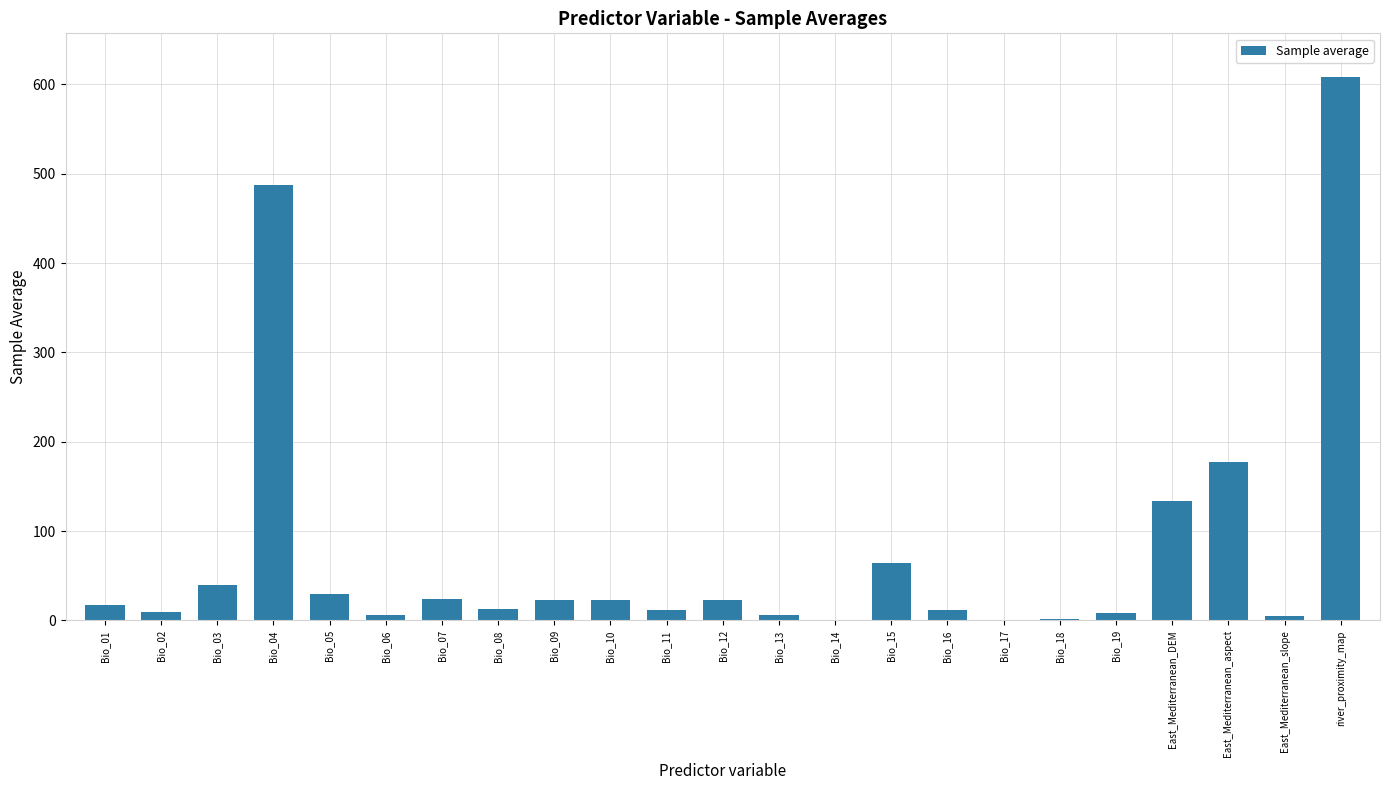

The value at East_Mediterranean_aspect is 288.0. True or false?

False